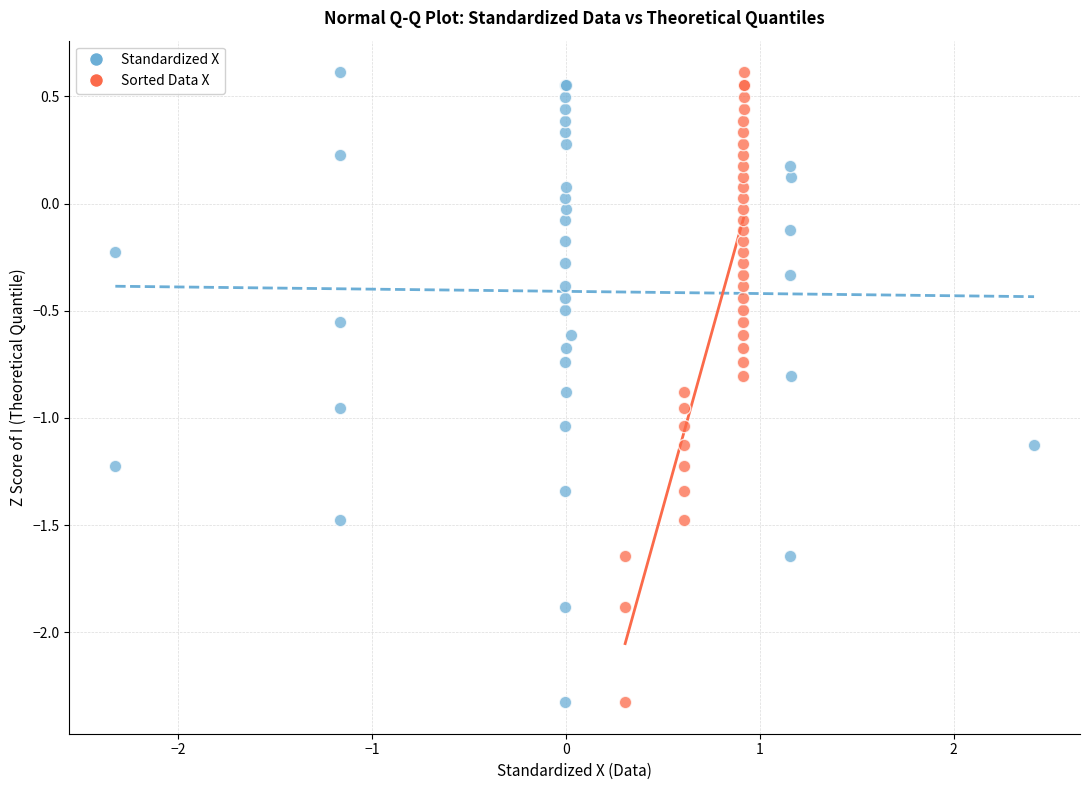

What are all the series names shown in the legend?

Standardized X, Sorted Data X